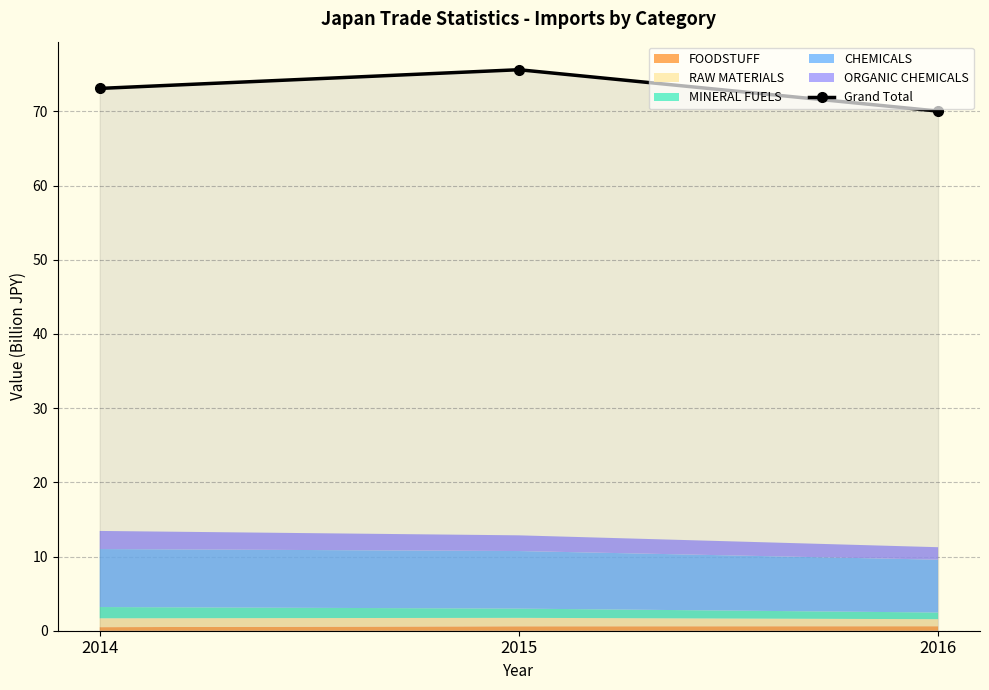

What is the value of the 2nd point from the left?

75.6